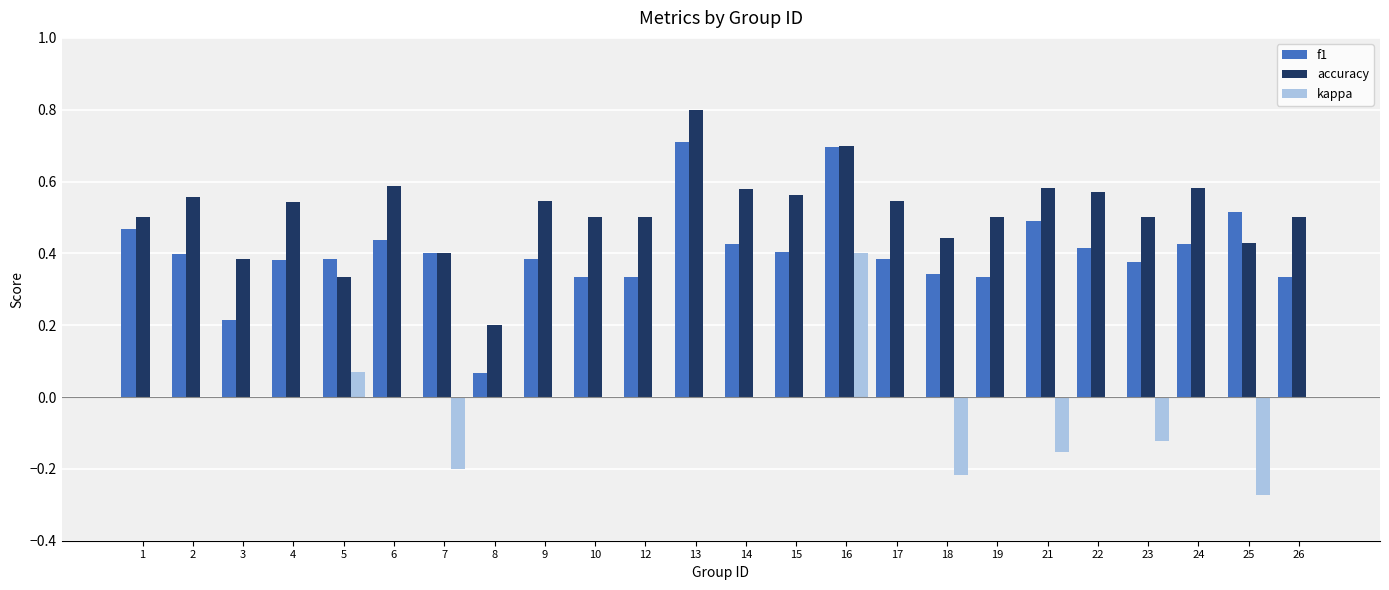

The accuracy series shows 0.5 at 4. True or false?

True